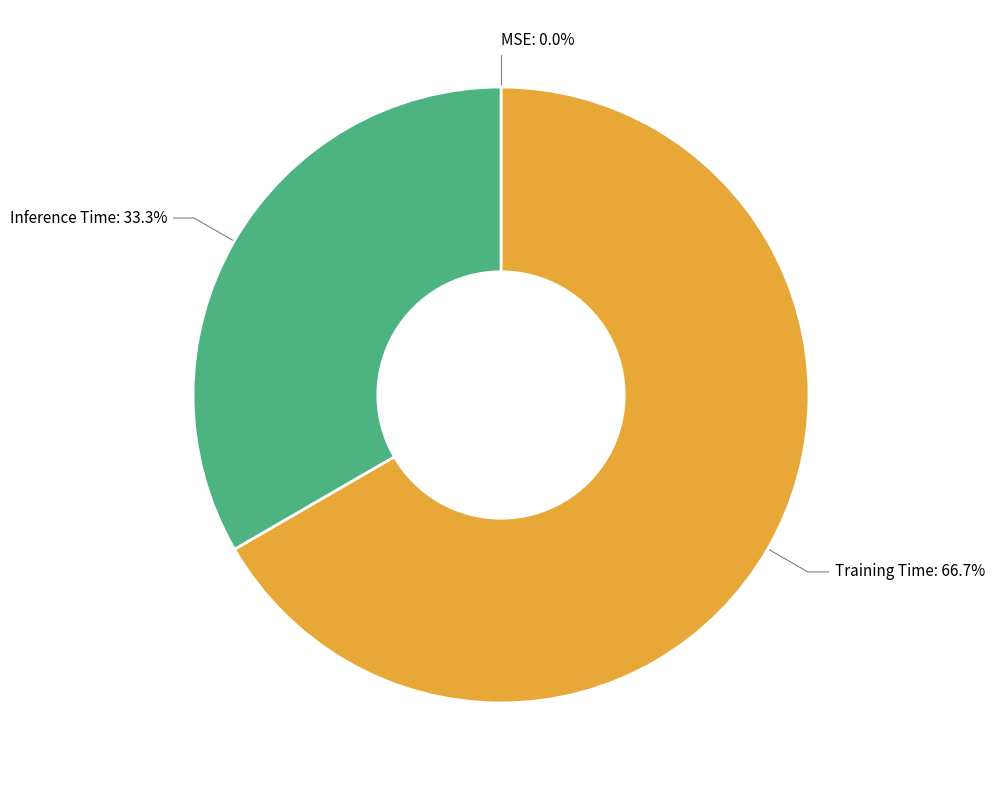

Combined, what portion of the pie is Training Time: 66.7% and Inference Time: 33.3%?

100.0%